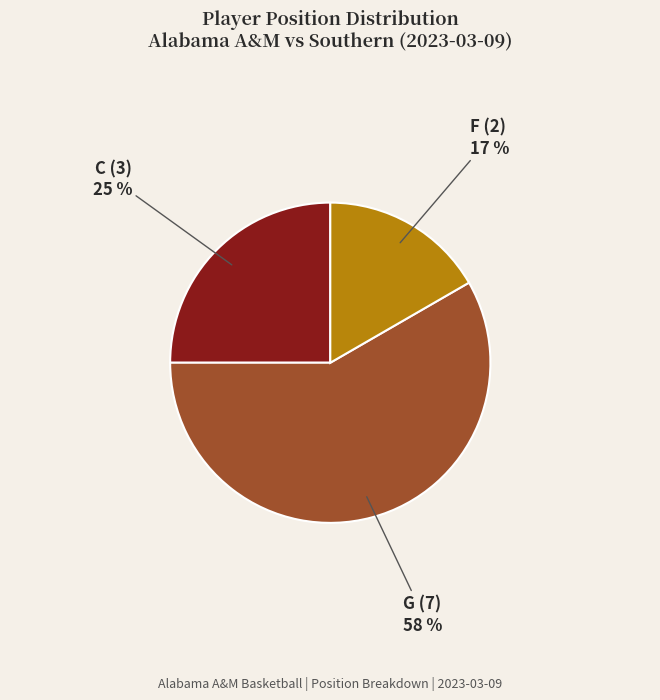

Is there any slice that represents more than half of the pie?

Yes